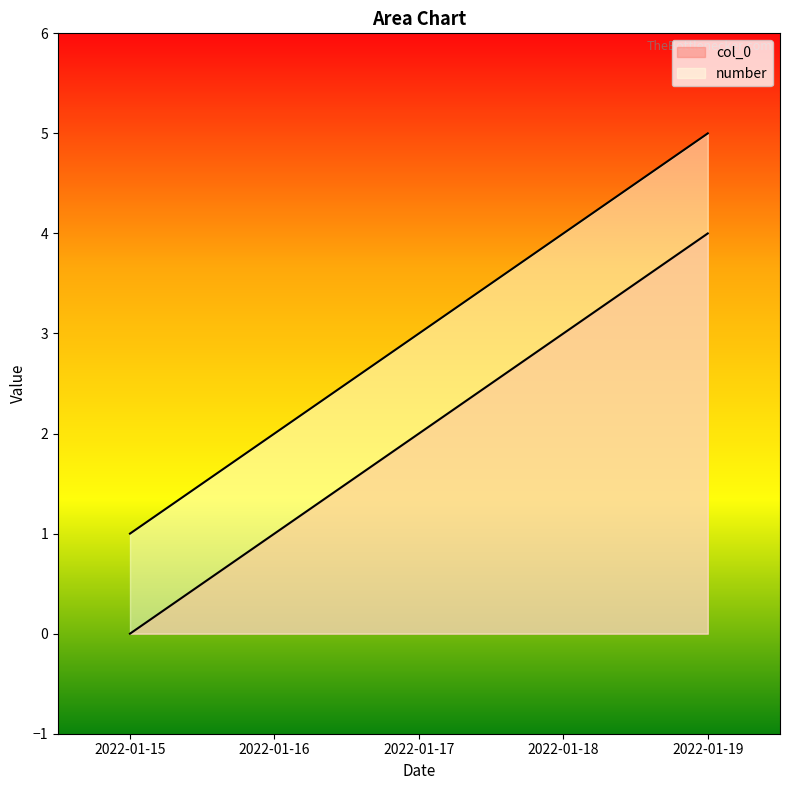

The col_0 series shows 1 at 2022-01-16. True or false?

True